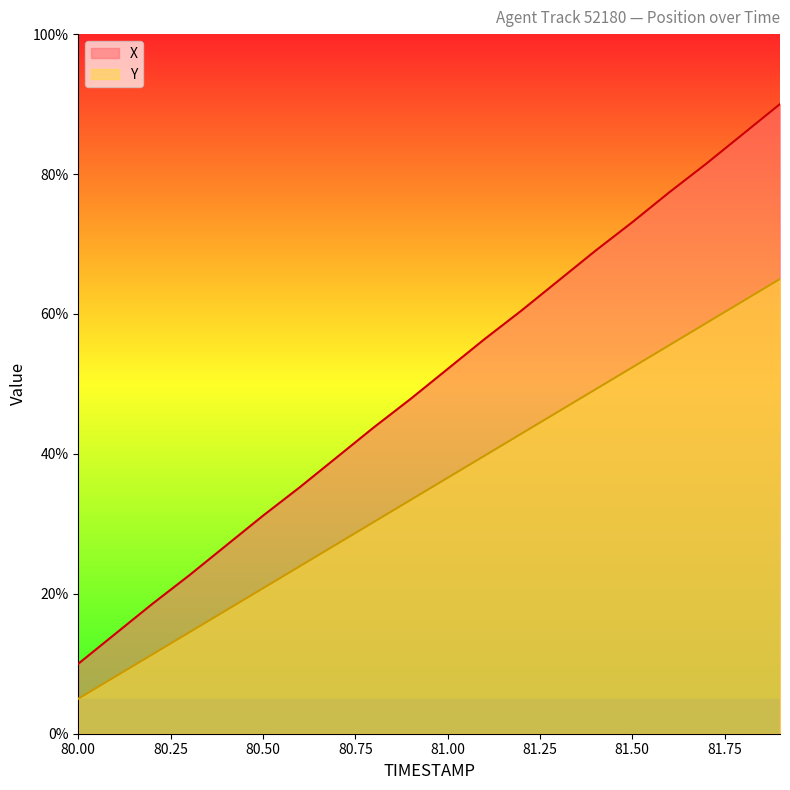

True or false: X has a value of 39.3 at 81.50.

False